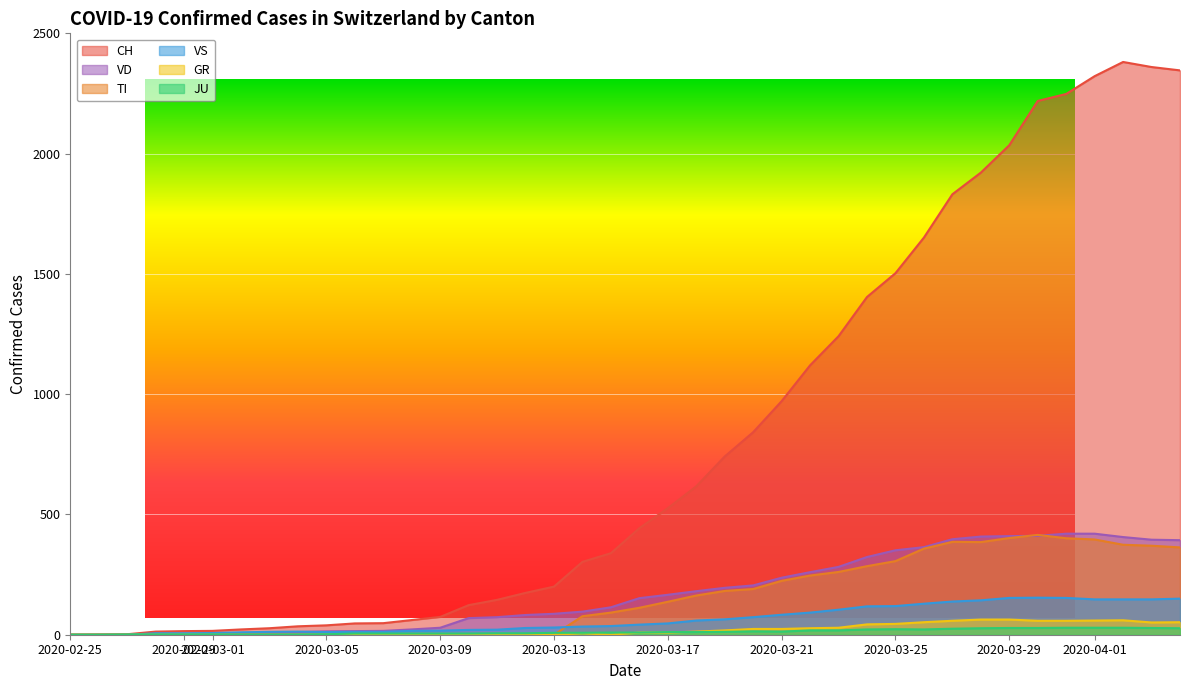

True or false: CH and GR cross at least once.

False